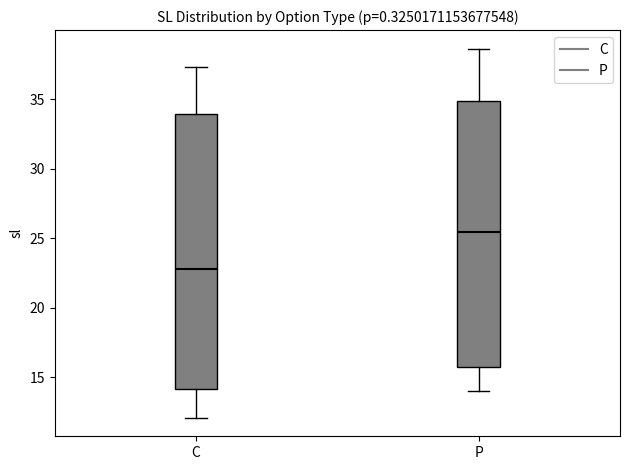

Which box is the tallest, from its lower edge to its upper edge?

C